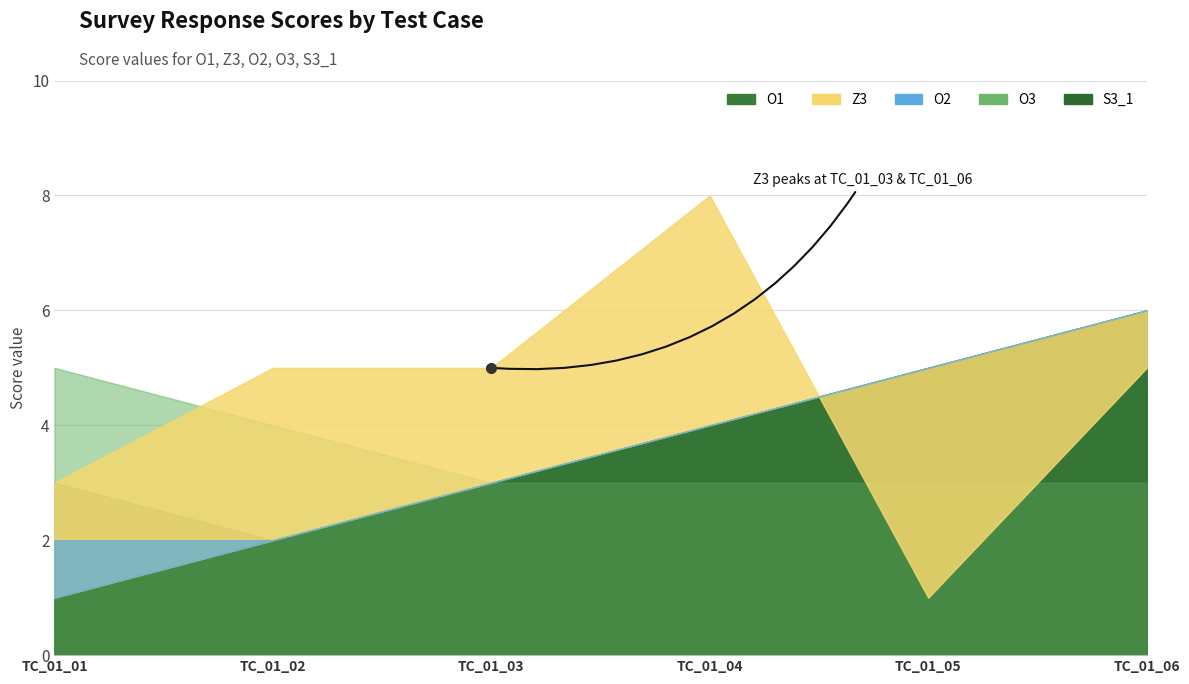

True or false: O3 and Z3 intersect in this chart.

True